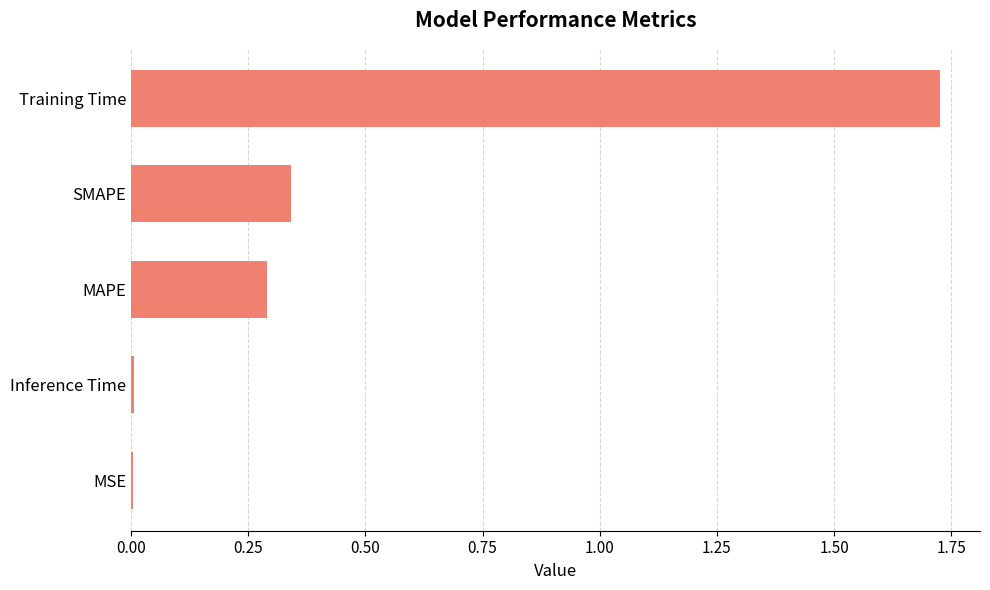

Is it true that the value at MAPE is 0.5?

False